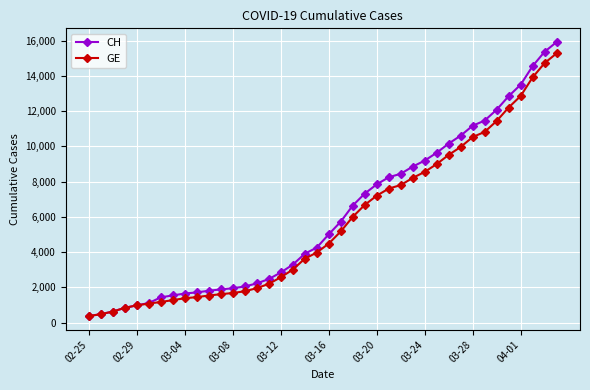

Which series has the widest spread of values?

CH